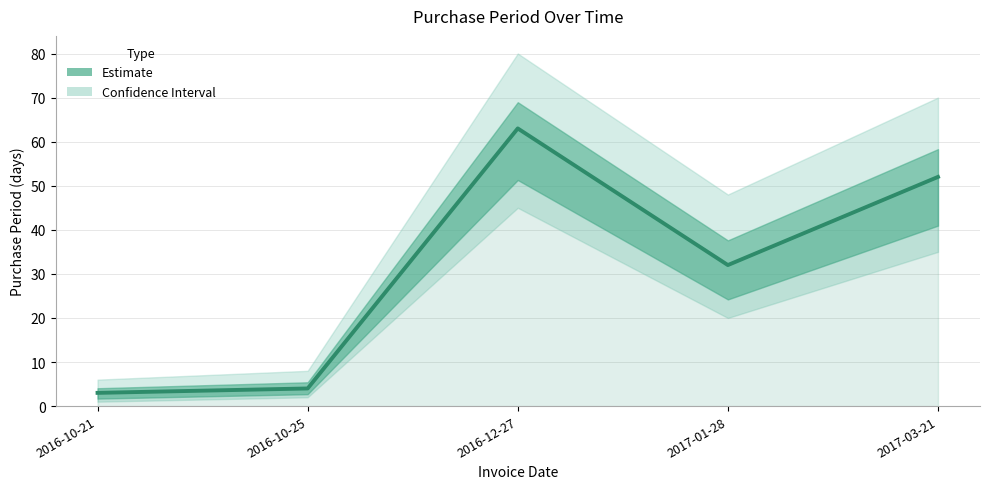

List the labels in order of value, smallest first.

2016-10-21, 2016-10-25, 2017-01-28, 2017-03-21, 2016-12-27